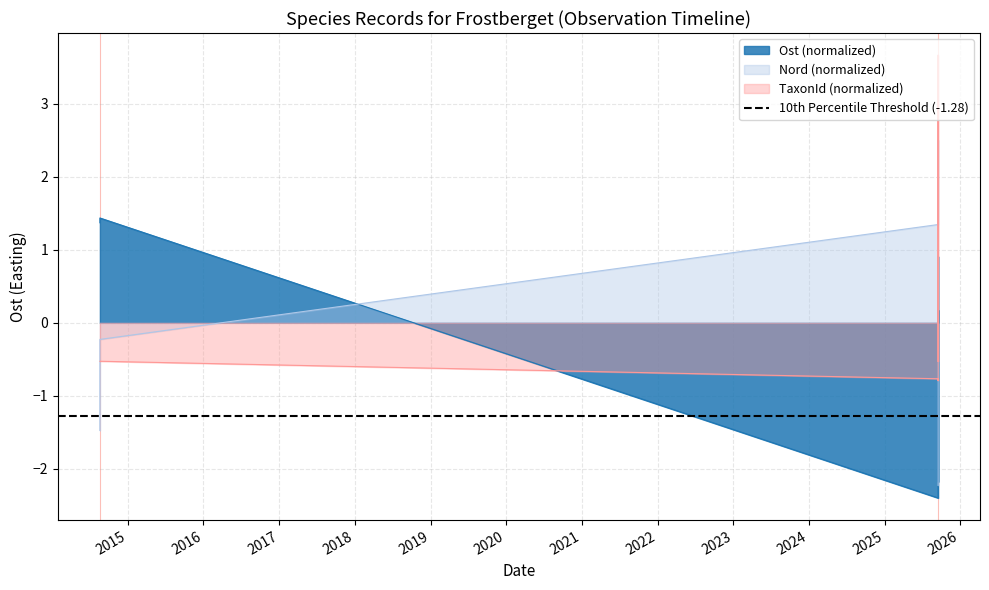

Does the chart display data point markers on the line(s)?

No